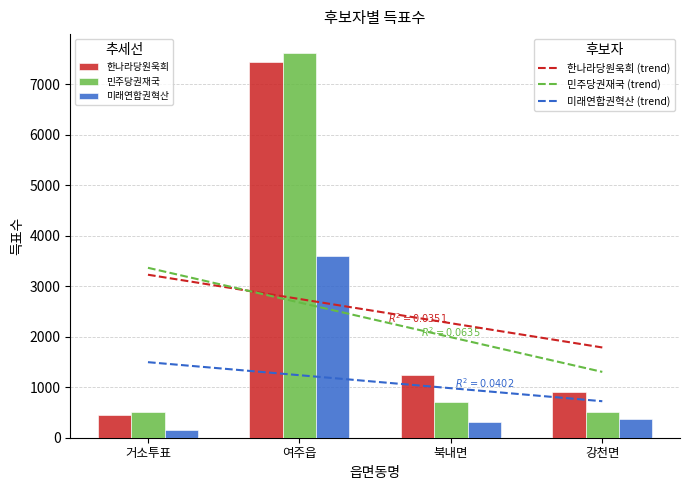

What is the smallest value displayed?

145